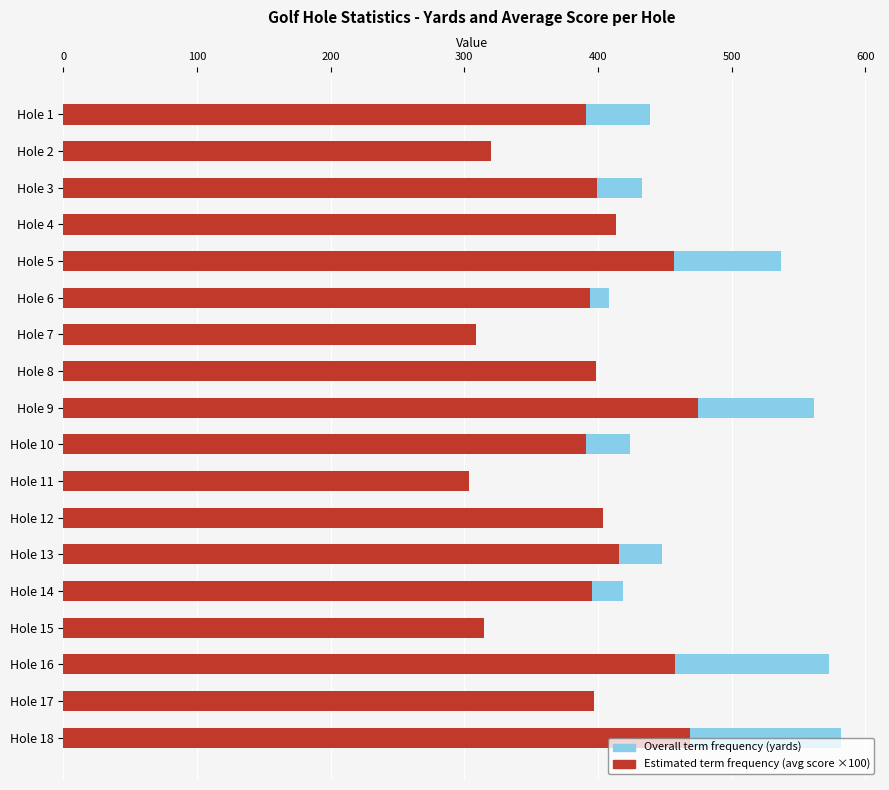

The Overall term frequency (yards) series shows 643.4 at Hole 6. True or false?

False